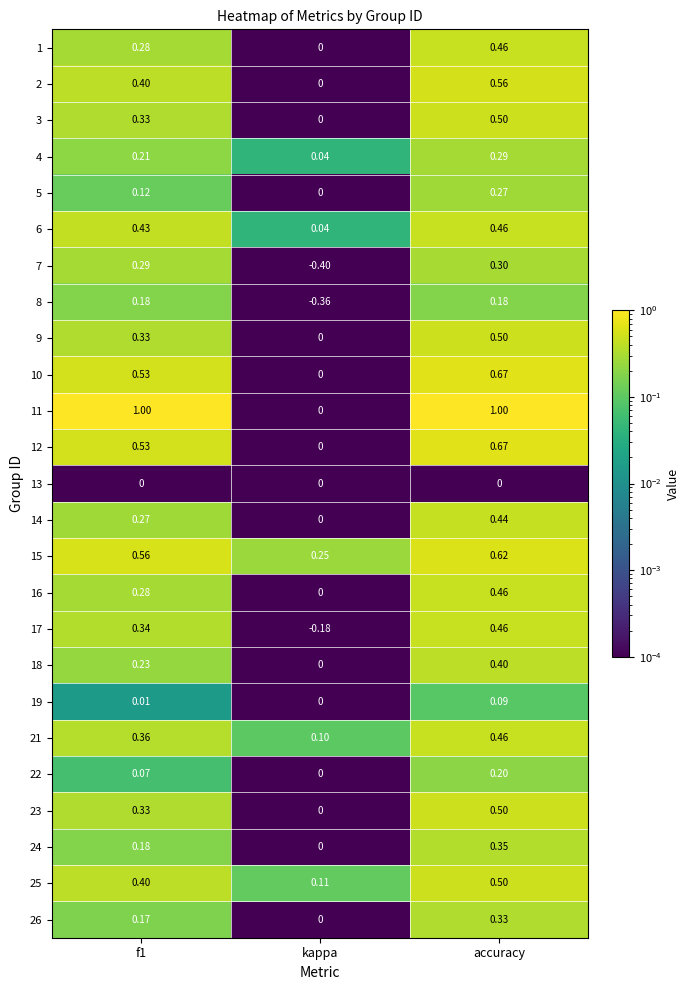

At which category is the sum across all series the highest?

accuracy